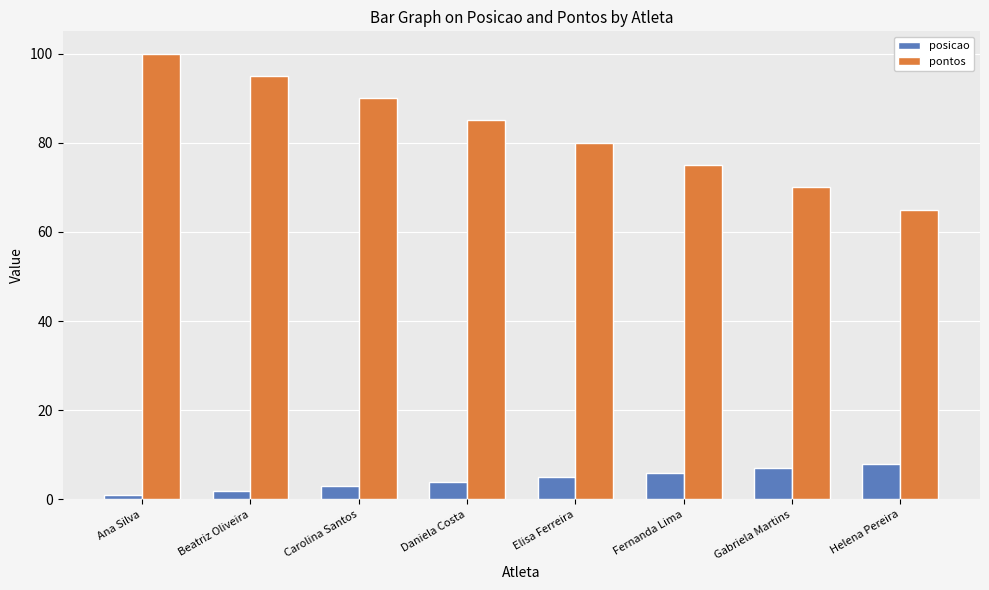

Where does the pontos series first go above 85?

Ana Silva